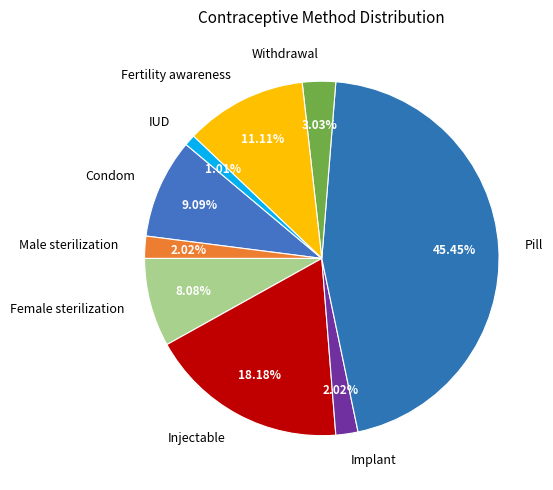

Is the sum of Condom and Male sterilization greater than half?

No